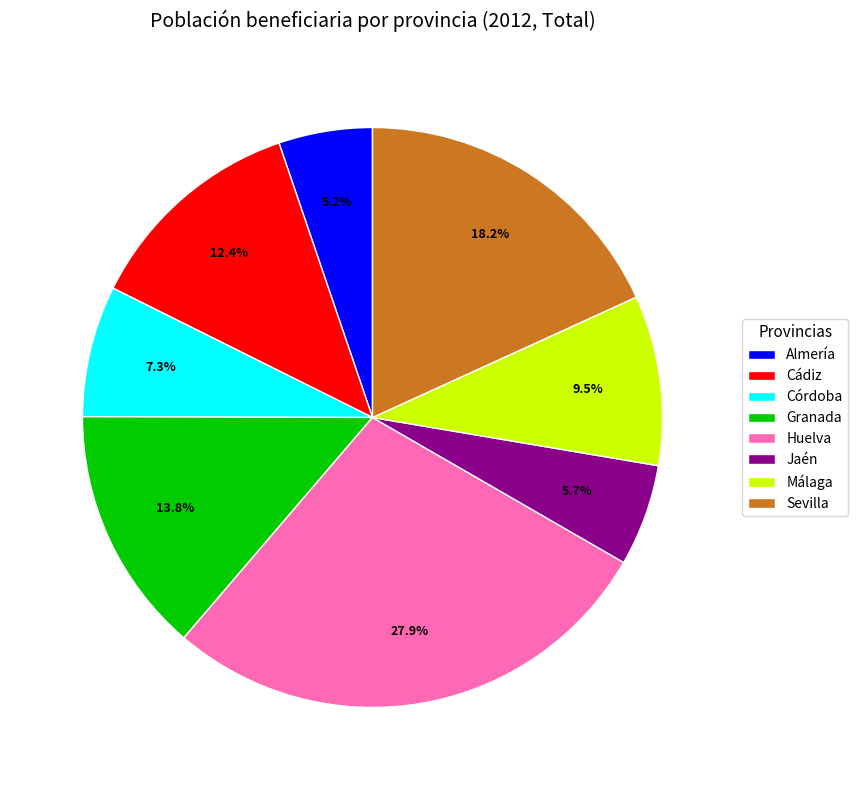

The Córdoba slice represents 17% of the pie. True or false?

False